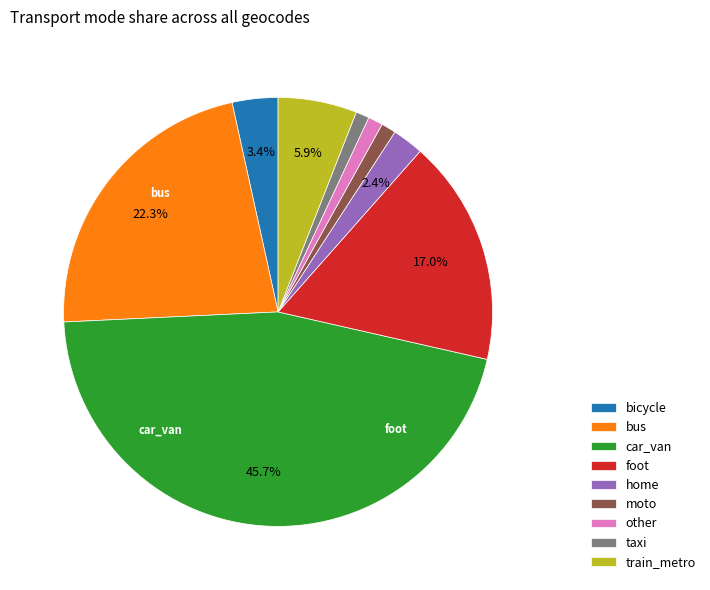

To the nearest percent, what is the difference between the largest and smallest slice percentages?

45%